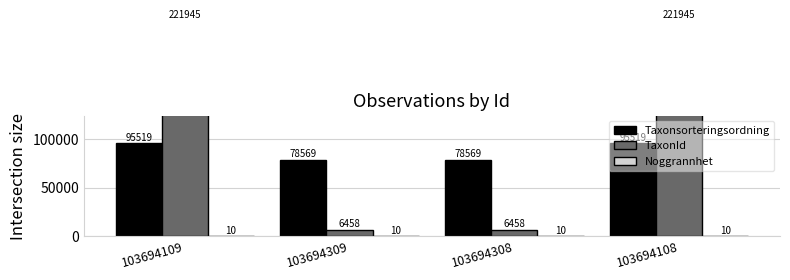

Rank the series by their maximum value, from highest to lowest.

TaxonId, Taxonsorteringsordning, Noggrannhet